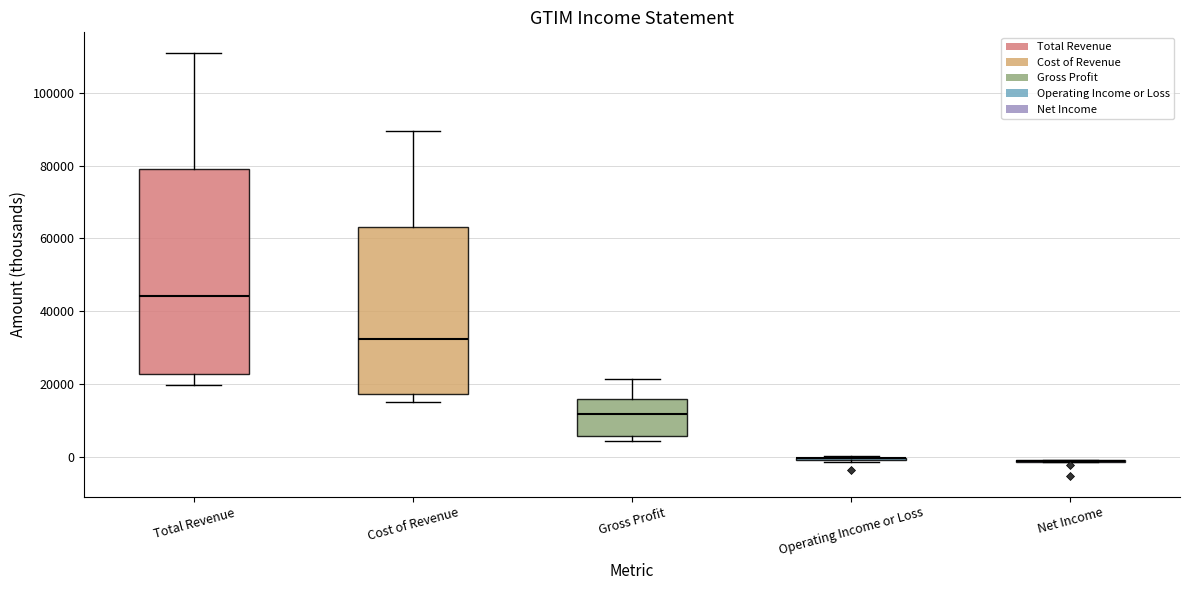

Reading left to right, transcribe this box plot: for each box, give where its median line is, the range the box spans, and where its two whiskers end, as read against the y-axis. The values are not printed on the chart, so give them approximately, as read against the axis.

Total Revenue: median 44000, box 22000 to 80000, whiskers 20000 to 110000
Cost of Revenue: median 32000, box 18000 to 64000, whiskers 16000 to 90000
Gross Profit: median 12000, box 6000 to 16000, whiskers 4000 to 22000
Operating Income or Loss: box collapsed to a line at 0, whiskers -2000 to 0
Net Income: box collapsed to a line at 0, whiskers -2000 to 0